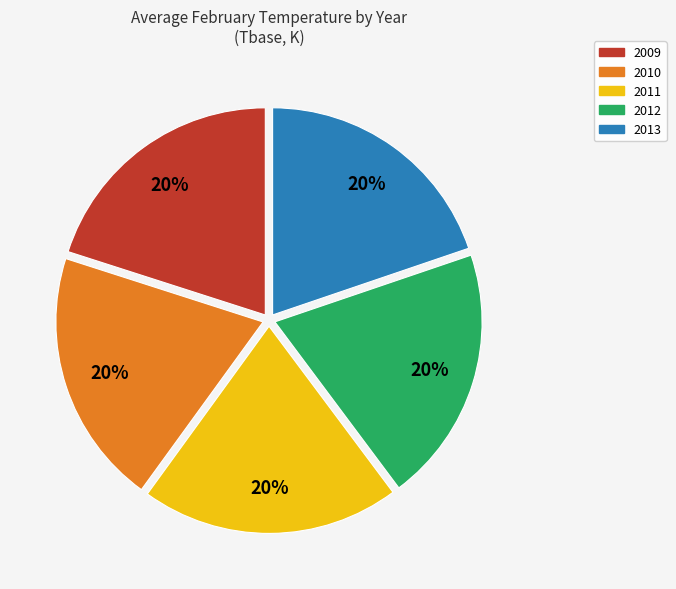

Combined, do 2009 and 2012 account for over 50%?

No